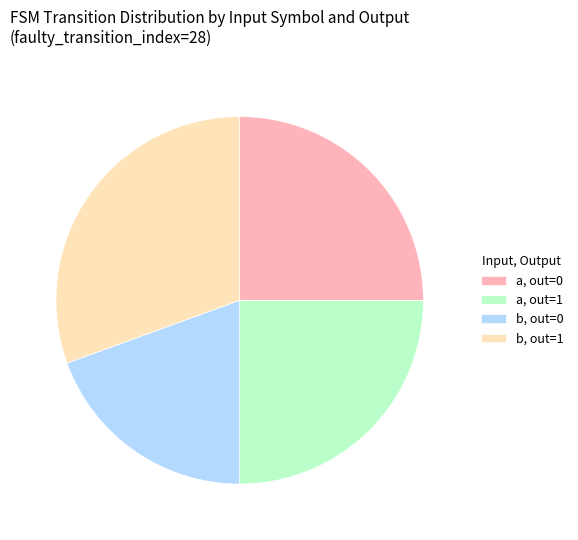

How many segments does this pie chart have?

4